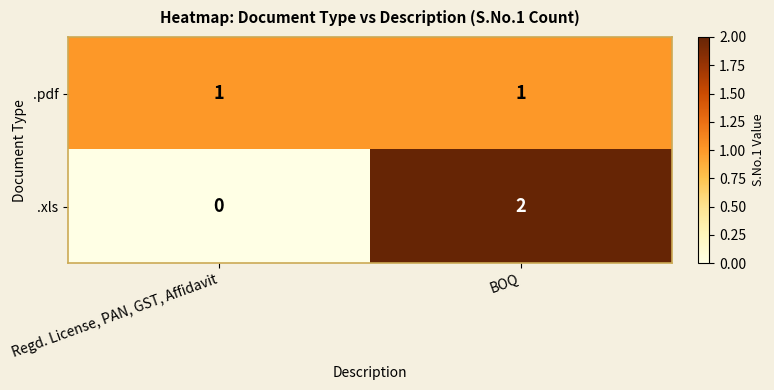

At which label is .xls closest to 1?

Regd. License, PAN, GST, Affidavit